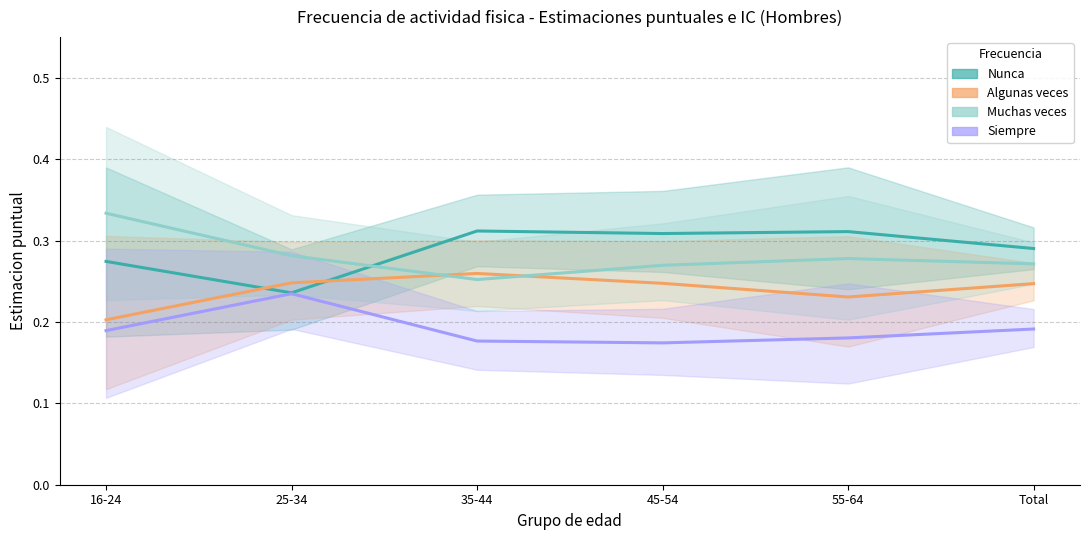

What is the sum of all Algunas veces values?

1.4